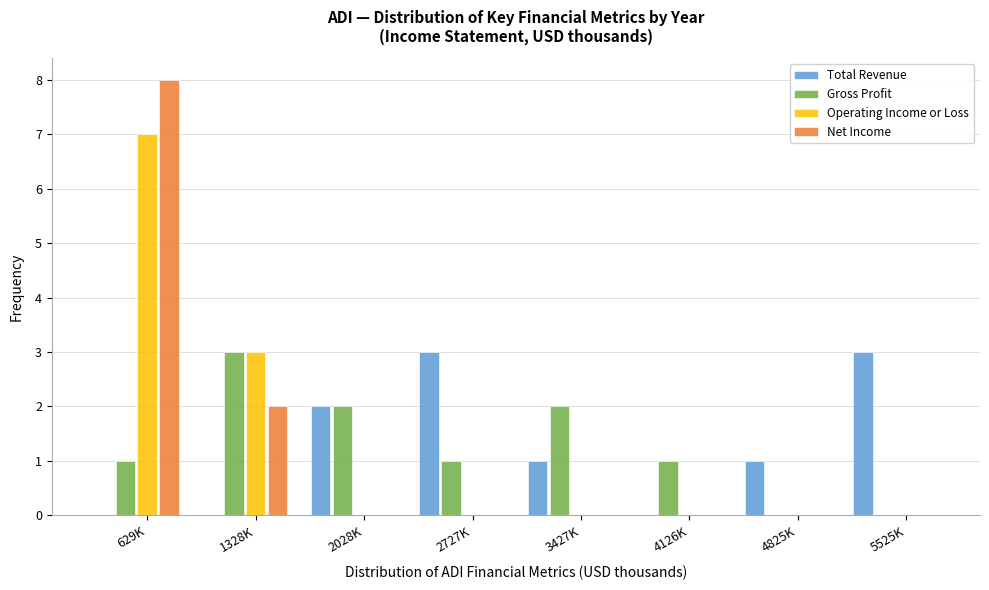

Which series changed the most between 1328K and 3427K?

Operating Income or Loss